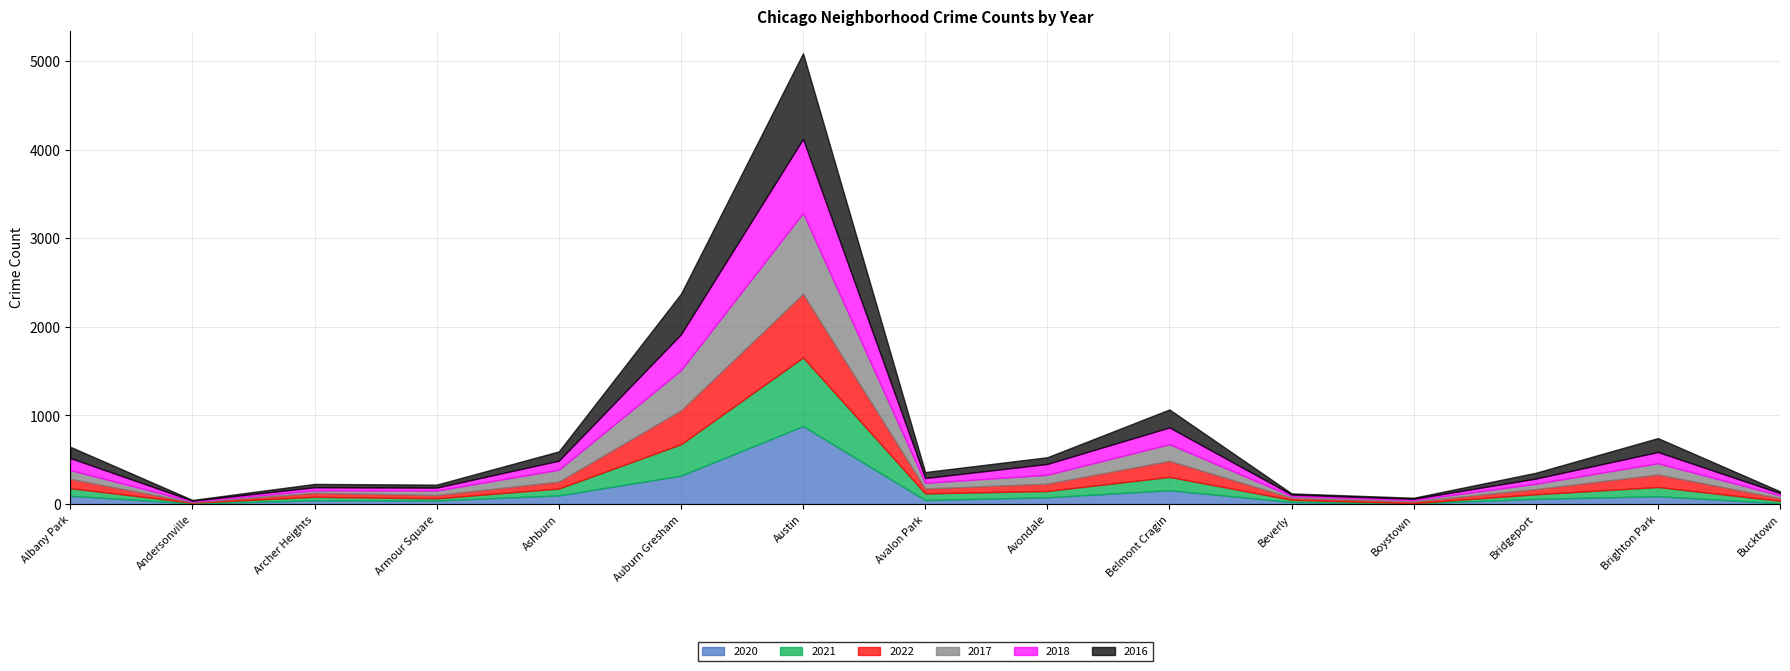

How many data points does each series have?

15